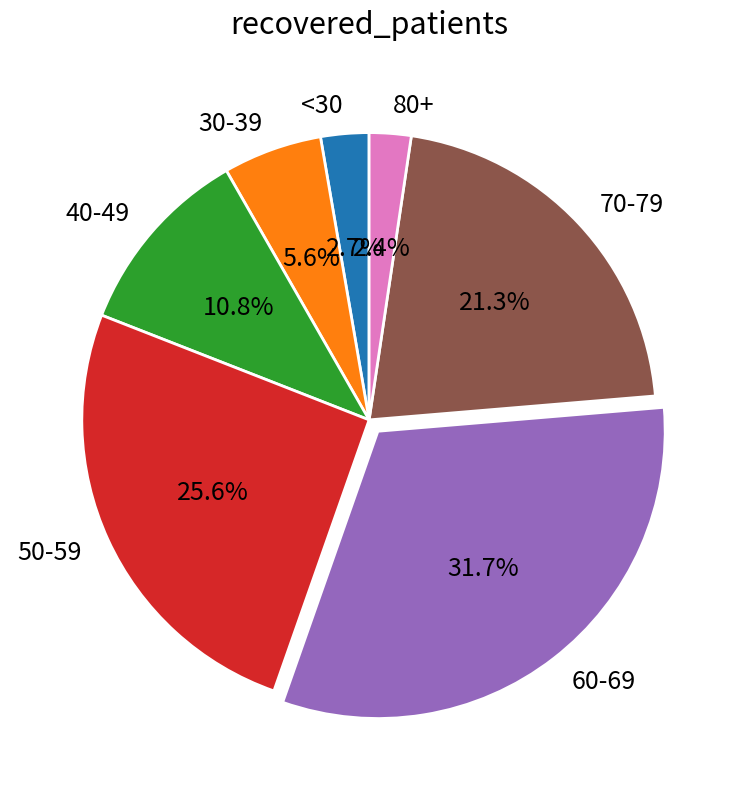

How many slices are in this pie chart?

7